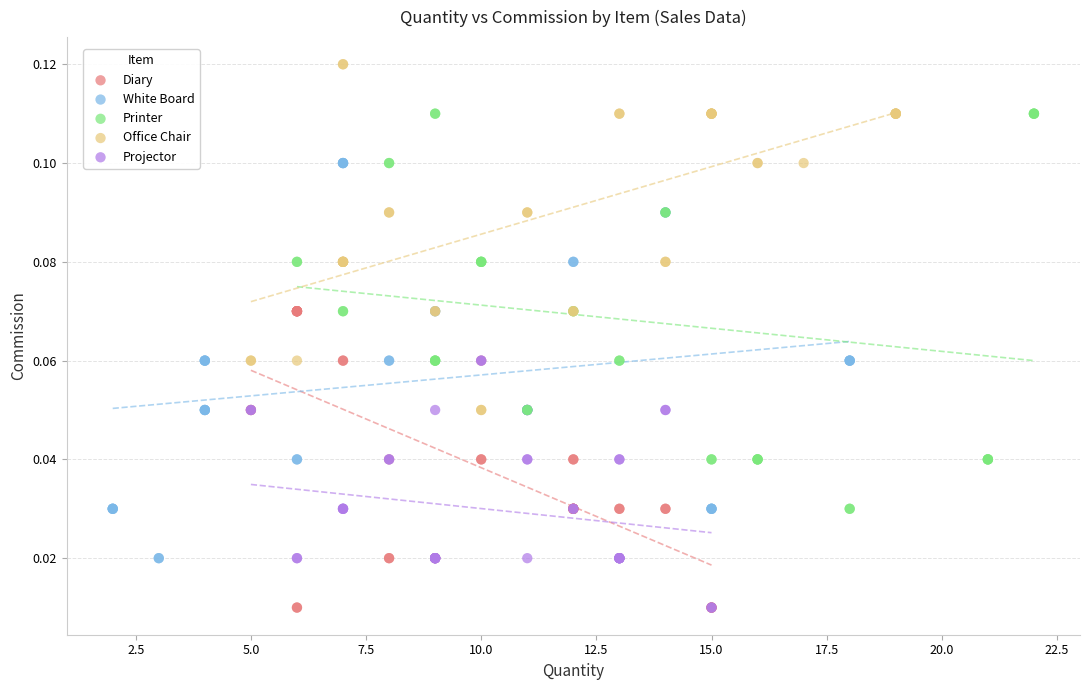

Which series contains the highest Y value?

Office Chair